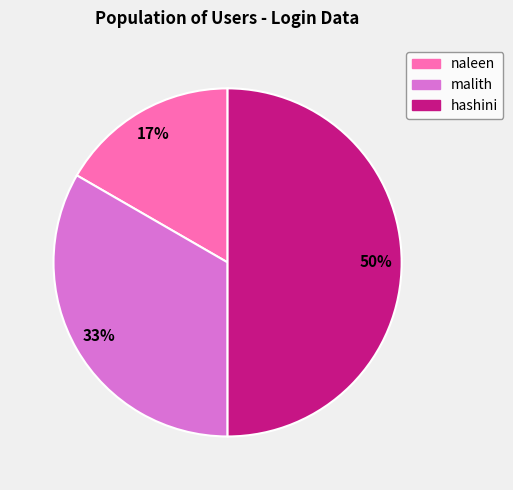

How many segments does this pie chart have?

3